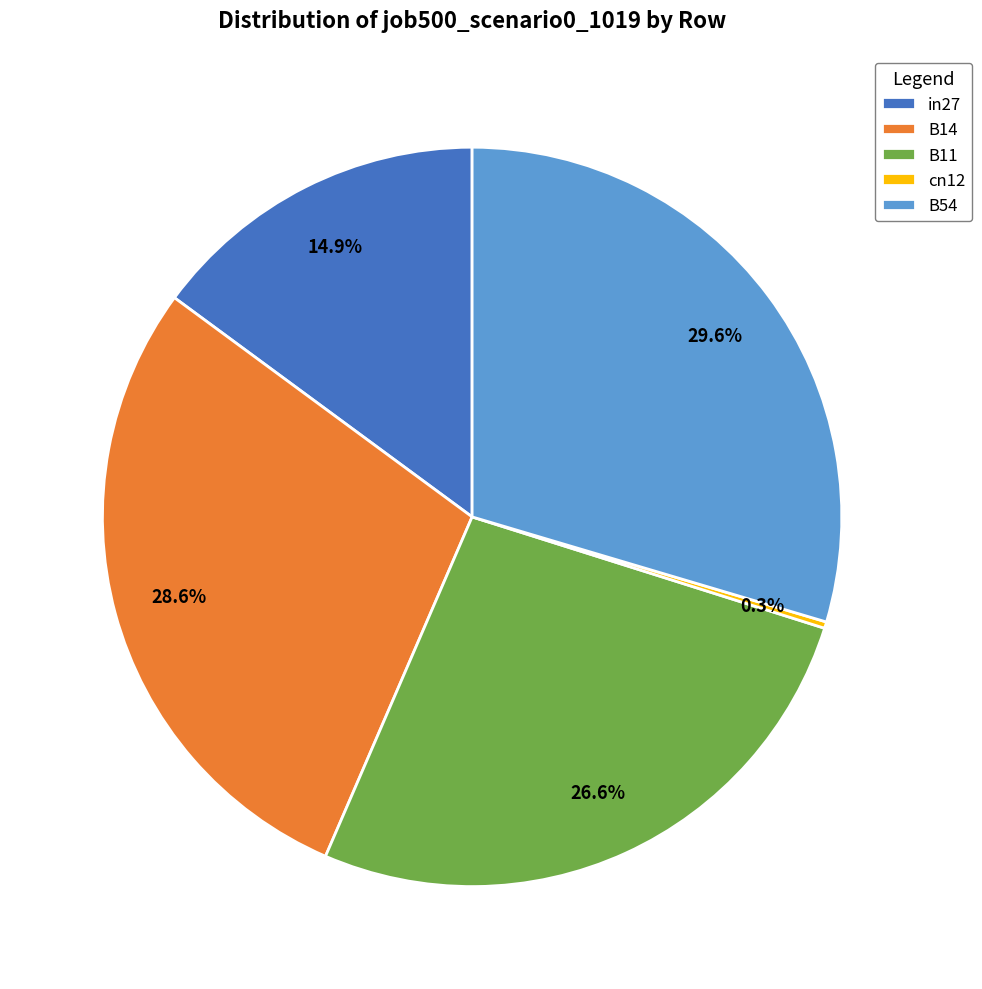

To the nearest percent, what is the combined percentage of B54 and B11?

56%